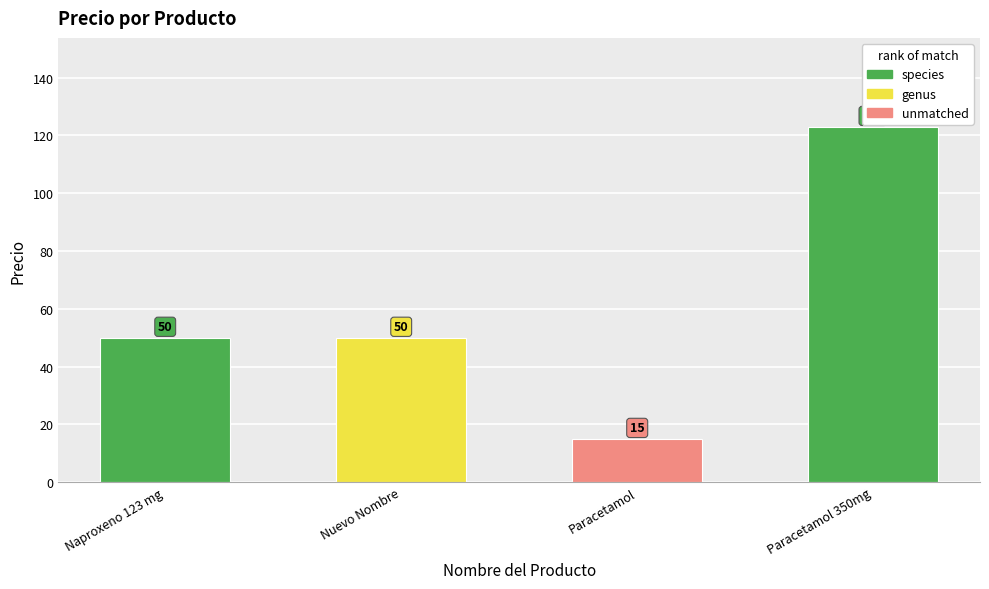

What is the sum of the values at Paracetamol 350mg and Paracetamol?

138